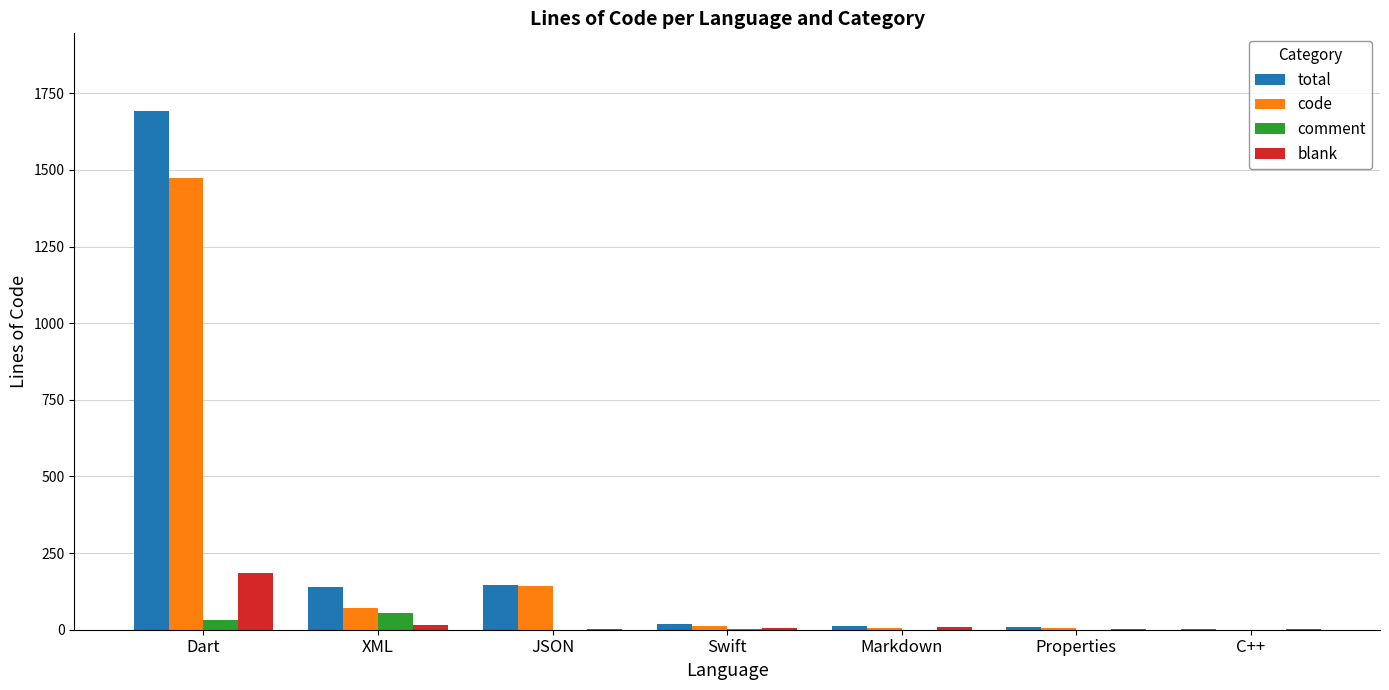

What is the maximum value shown in the chart?

1692